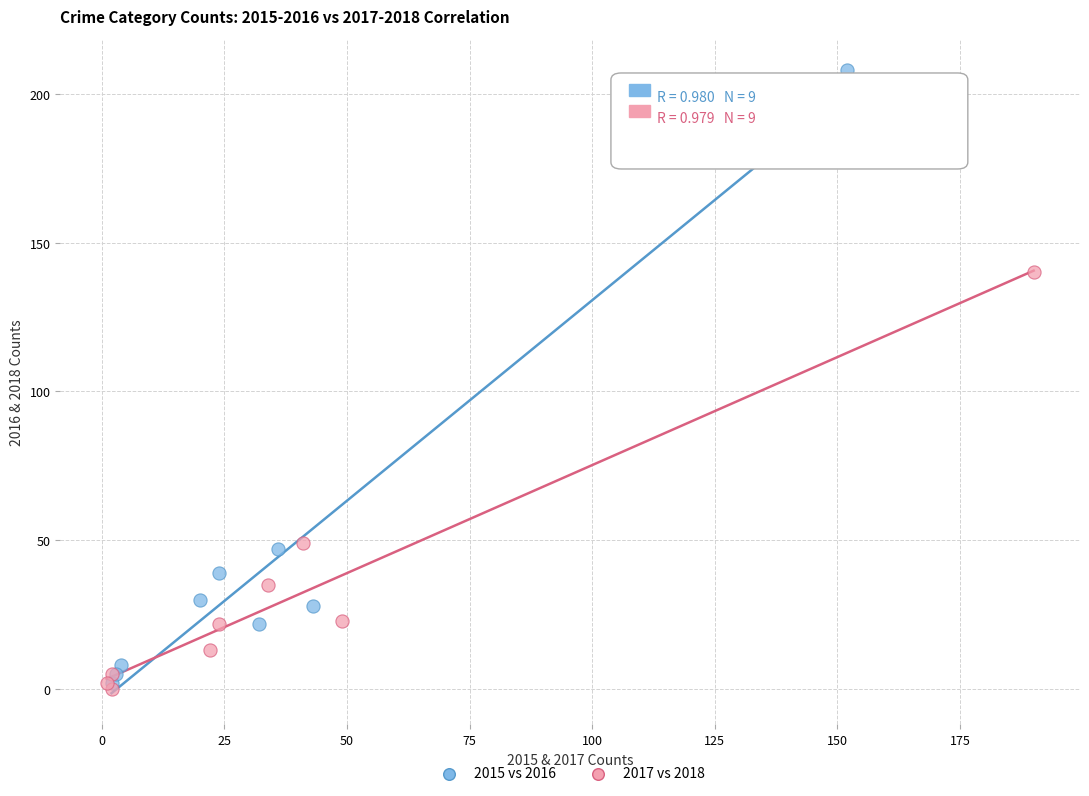

Which series reaches the maximum Y coordinate?

2015 vs 2016